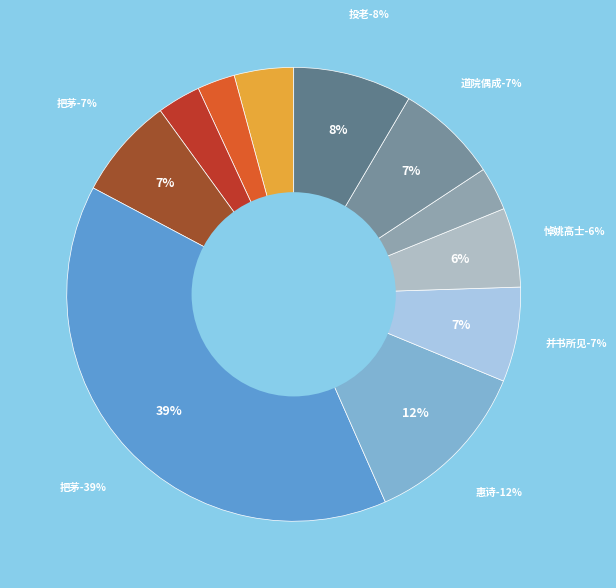

Approximately how many times larger is the value at 惠诗·投老须营一把茅 compared to 并书所见·老子来无一把茅?

1.8